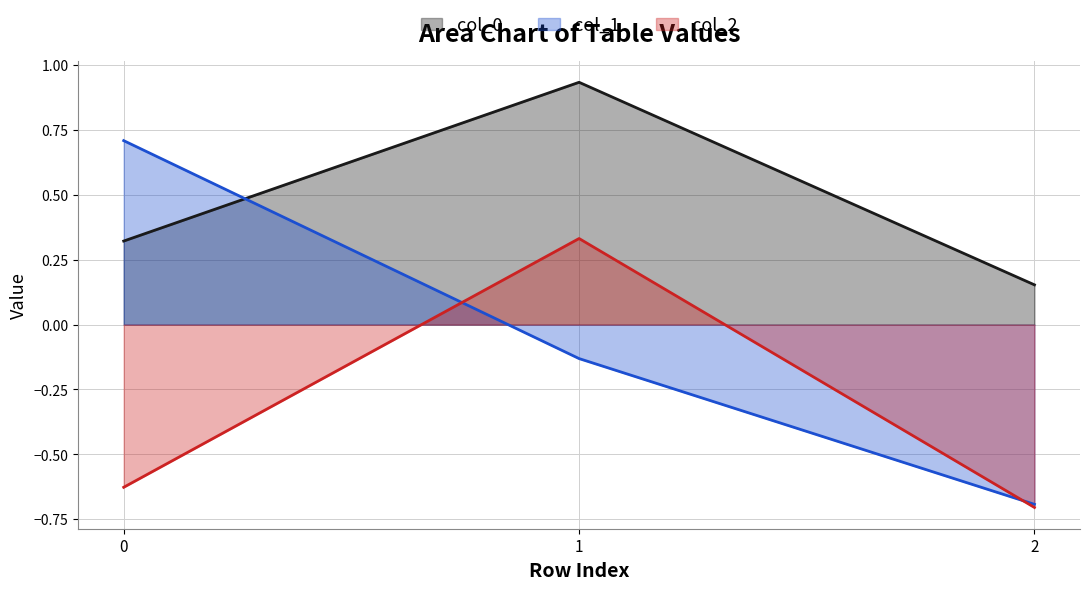

Reading right to left, what are all the values shown in this chart?

col_0: 2=0.2	1=0.9	0=0.3
col_1: 2=-0.7	1=-0.1	0=0.7
col_2: 2=-0.7	1=0.3	0=-0.6